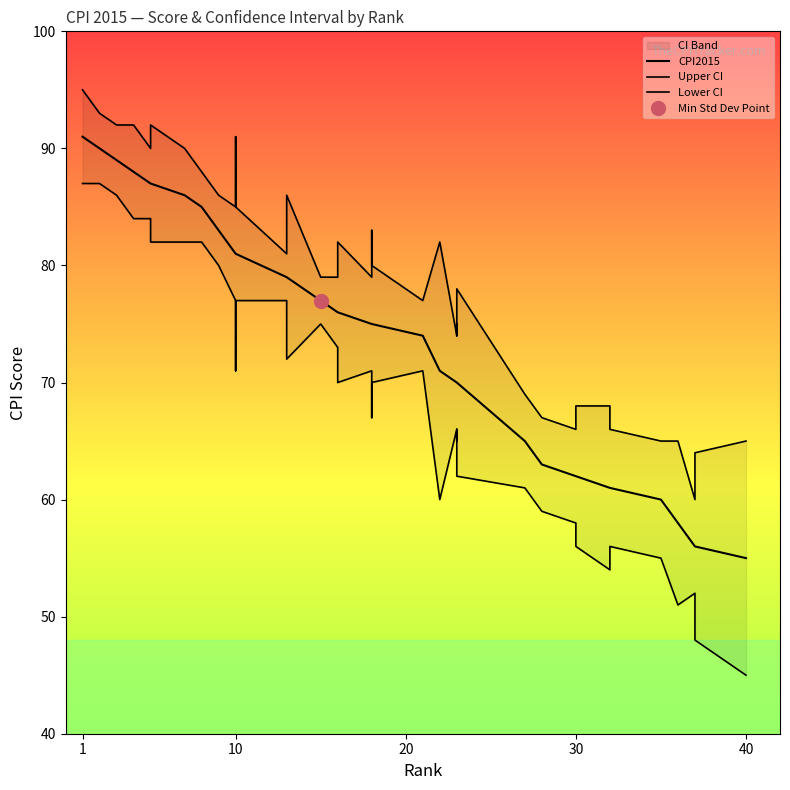

How many interior local peaks does the Upper CI series have?

8